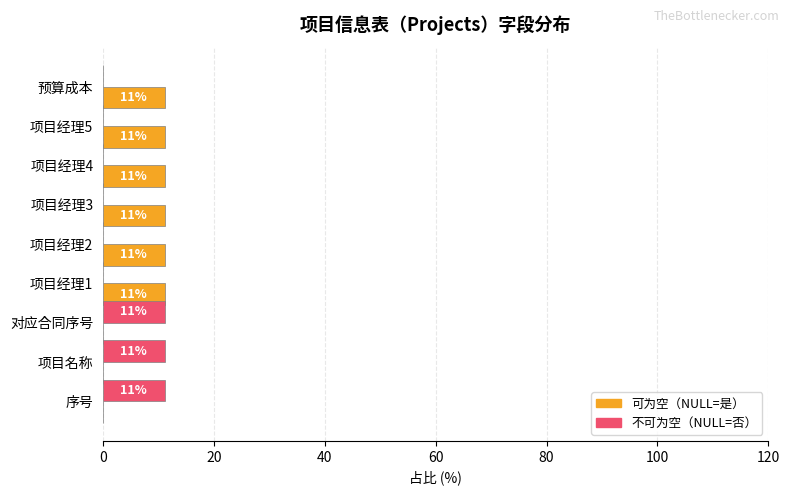

What are all the series names shown in the legend?

可为空（NULL=是）, 不可为空（NULL=否）